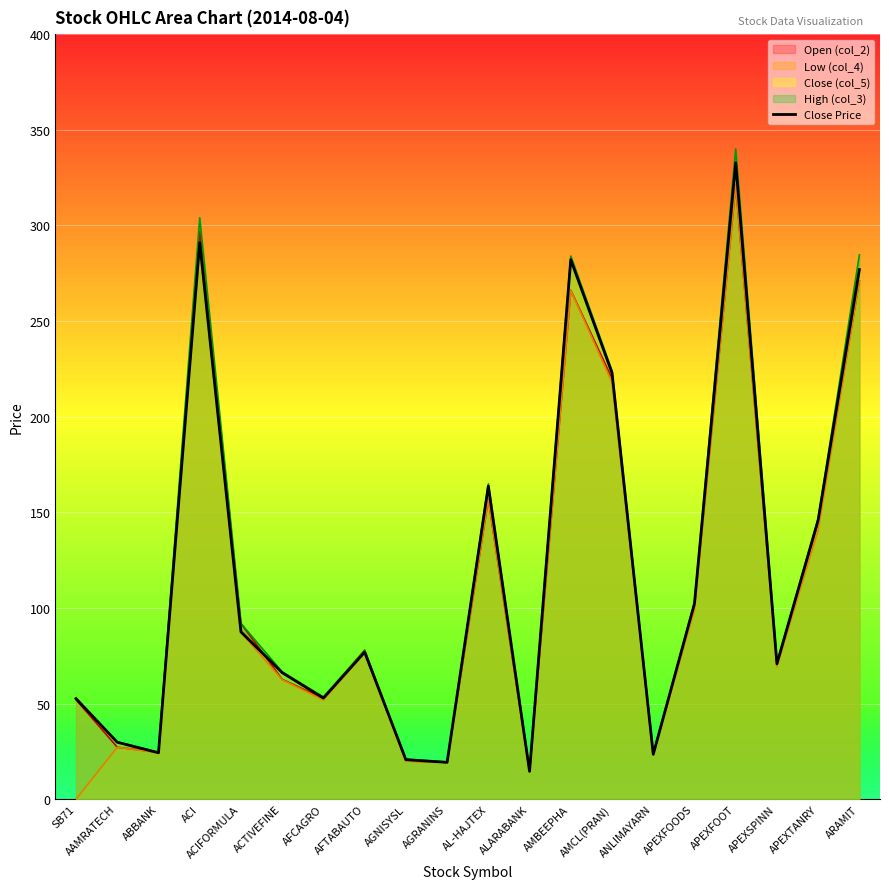

How many data points are less than 76?

10